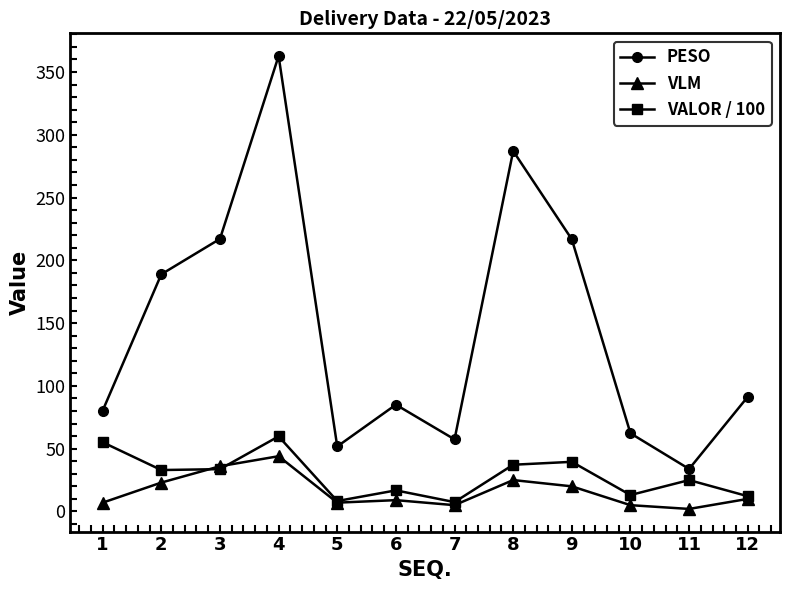

True or false: VALOR / 100 and PESO intersect in this chart.

False